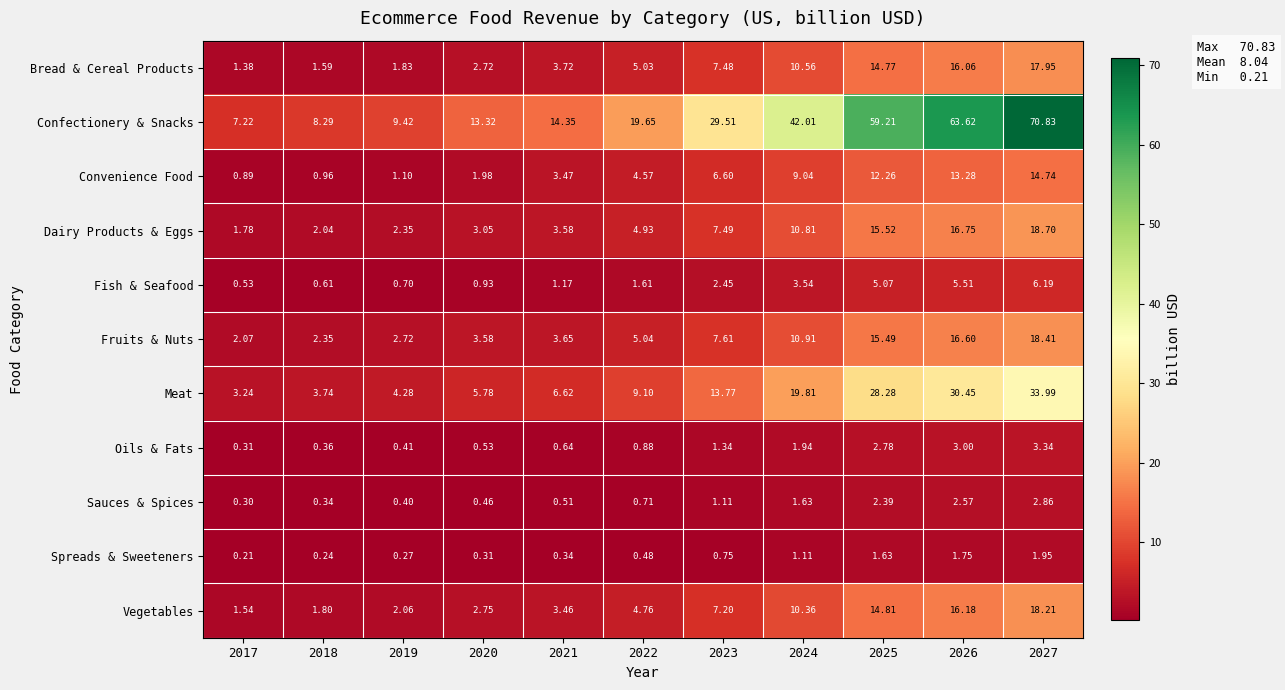

Rank the series by their maximum value, from highest to lowest.

Confectionery & Snacks, Meat, Dairy Products & Eggs, Fruits & Nuts, Vegetables, Bread & Cereal Products, Convenience Food, Fish & Seafood, Oils & Fats, Sauces & Spices, Spreads & Sweeteners